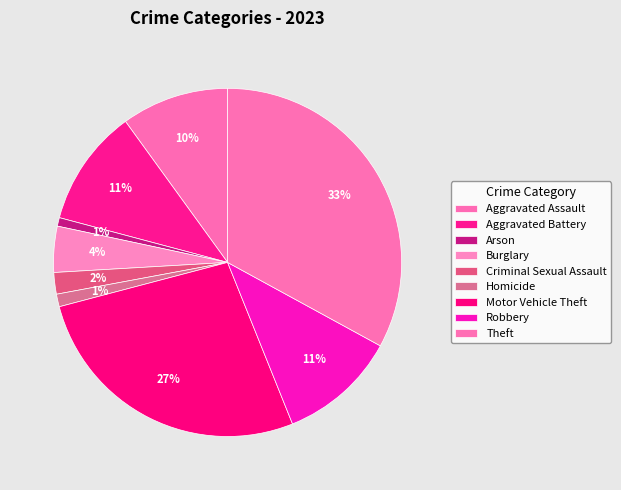

Count the number of slices in the pie.

9